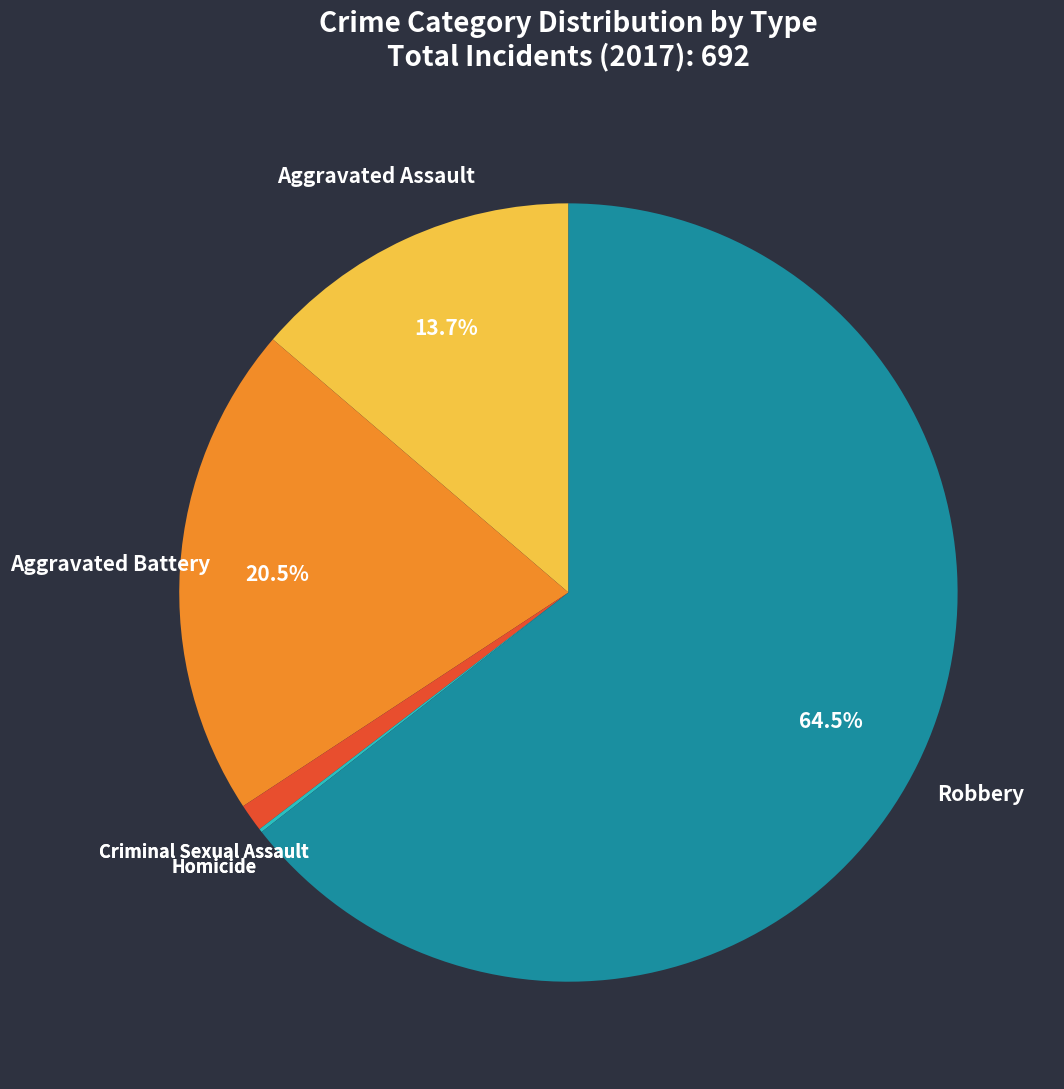

Is there a majority slice in this chart?

Yes